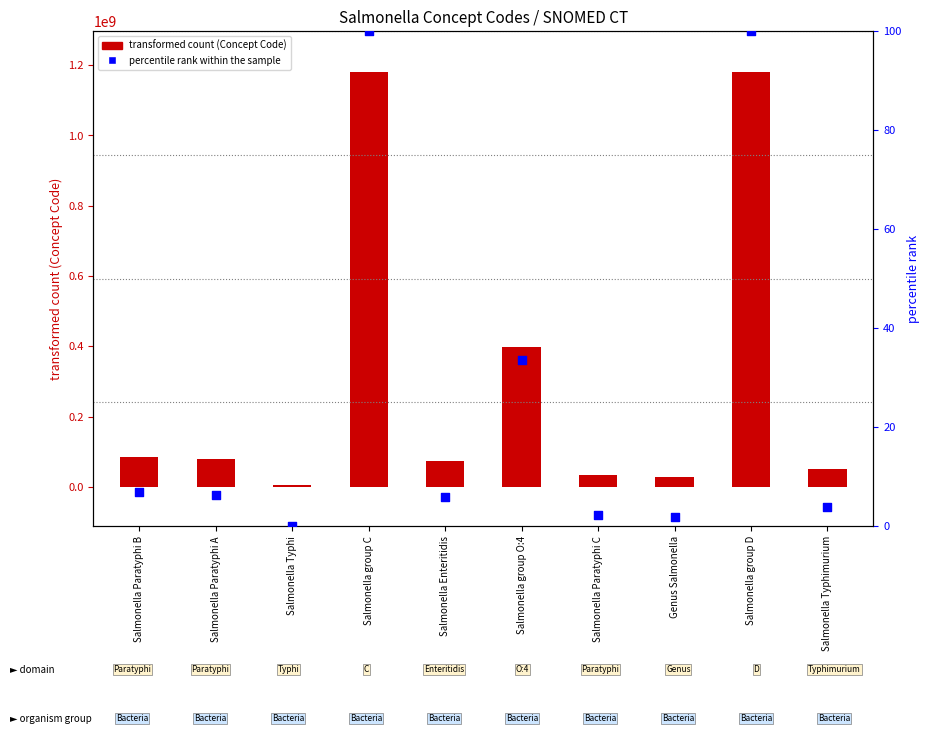

Which series has the widest spread of Y values?

Concept Code